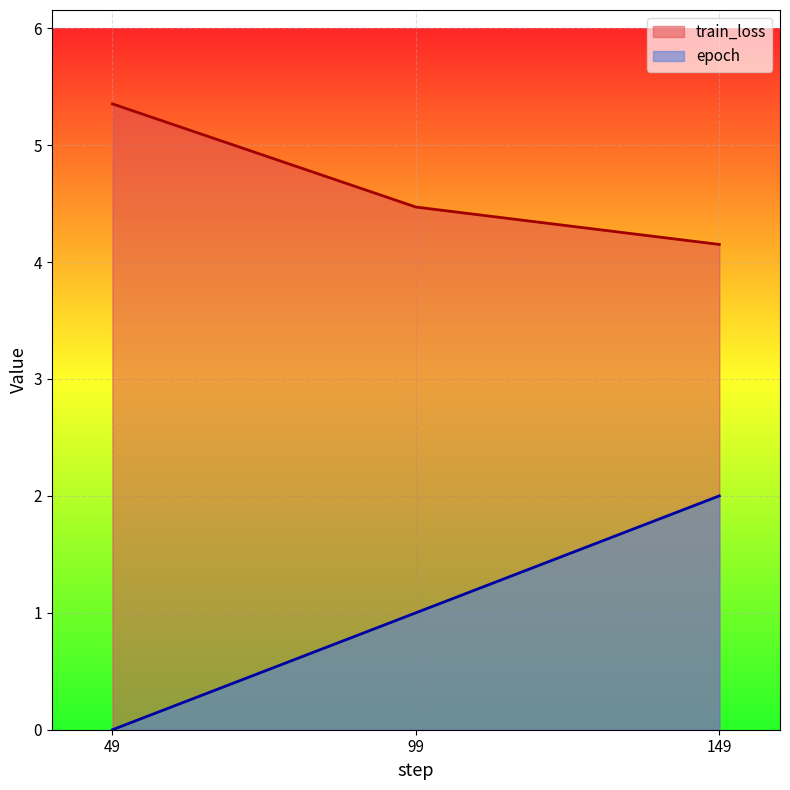

Reading left to right, transcribe all the data shown in this chart.

train_loss: 5.4	4.5	4.2
epoch: 0.0	1.0	2.0